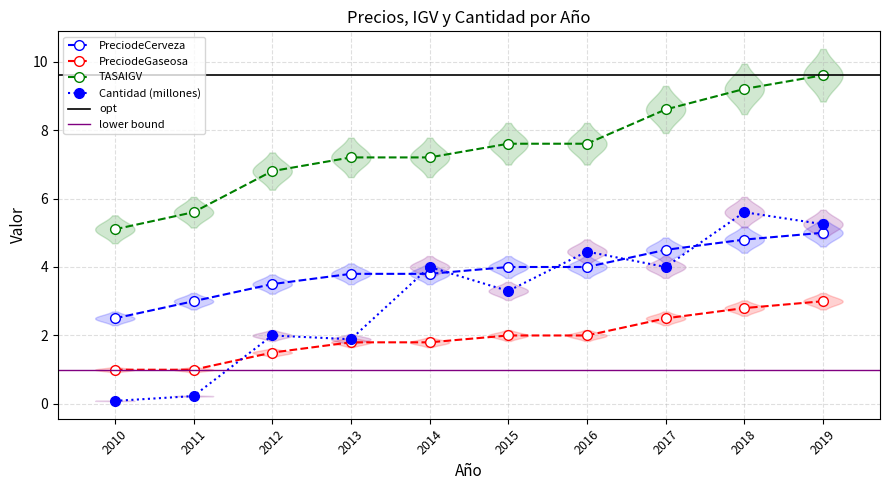

Reading left to right, transcribe all the data shown in this chart.

PreciodeCerveza: 2.5	3.0	3.5	3.8	3.8	4.0	4.0	4.5	4.8	5.0
PreciodeGaseosa: 1.0	1.0	1.5	1.8	1.8	2.0	2.0	2.5	2.8	3.0
TASAIGV: 5.1	5.6	6.8	7.2	7.2	7.6	7.6	8.6	9.2	9.6
CantidadDEPRODUCTOPORANOSCOMPRADO_M: 0.1	0.2	2.0	1.9	4.0	3.3	4.5	4.0	5.6	5.2